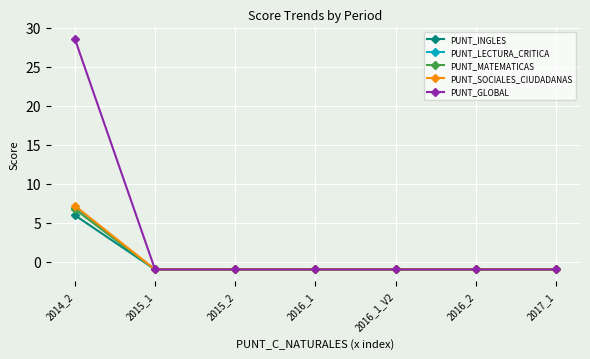

At which category does the chart reach its peak across all series?

2014_2